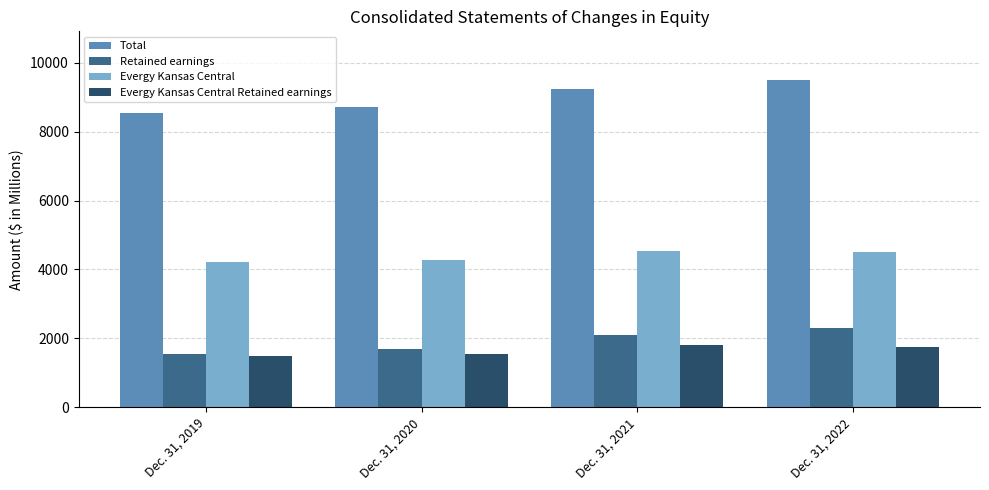

How many distinct data groups are displayed?

4